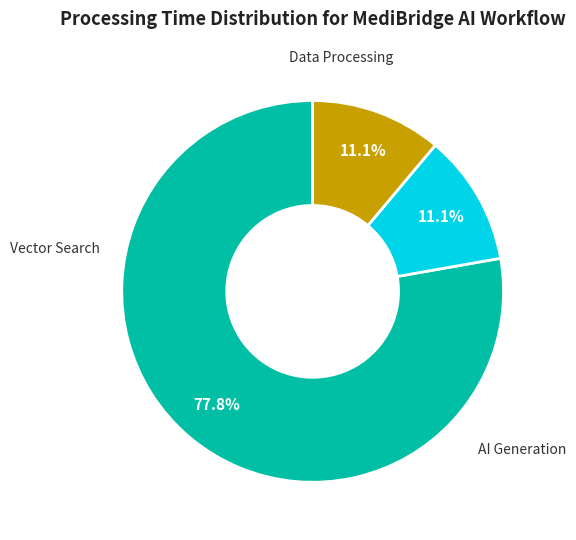

Does any single category account for the majority?

Yes